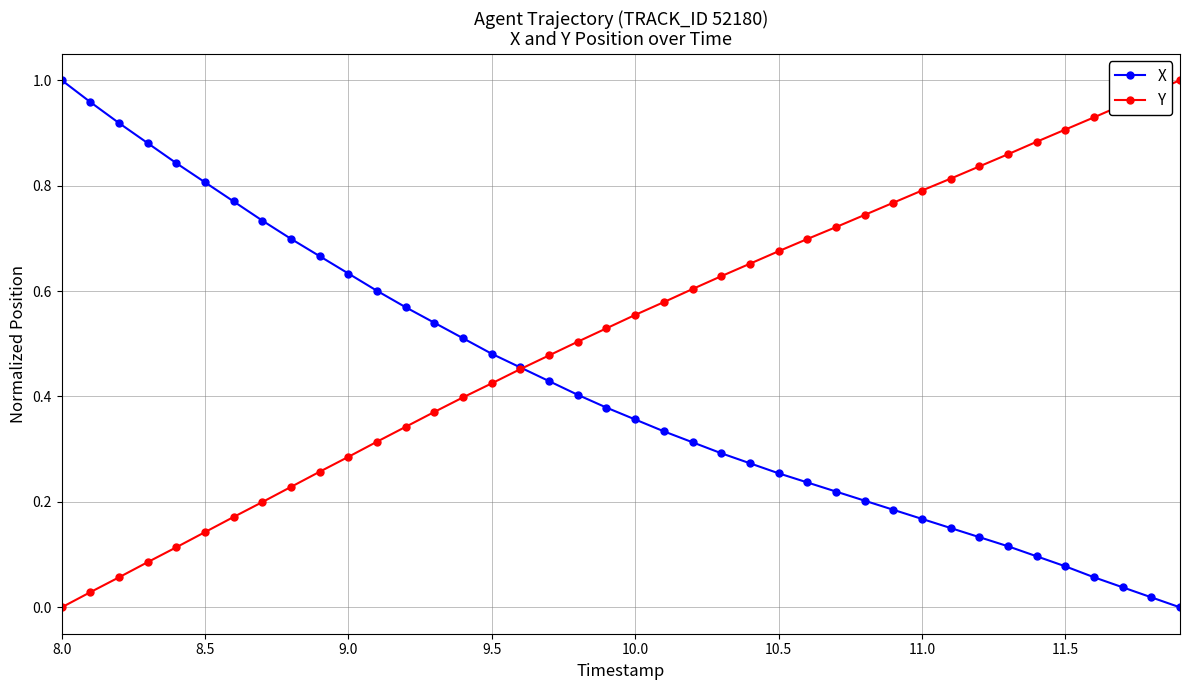

List the series in order of their overall mean, lowest first.

X, Y